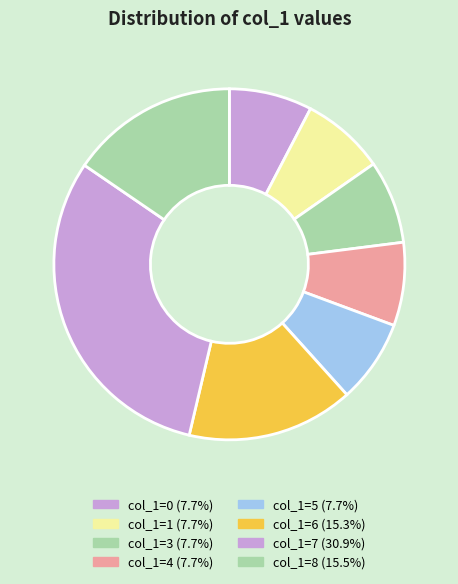

Rank the categories by value from lowest to highest.

0, 1, 3, 4, 5, 6, 8, 7